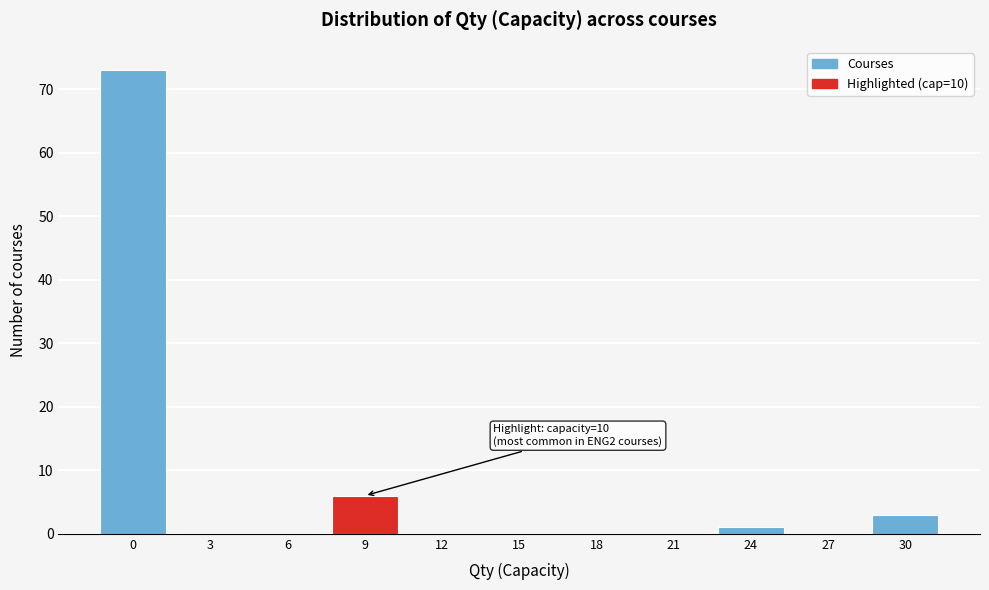

Reading left to right, extract all data points from this chart.

0=73	3=0	6=0	9=6	12=0	15=0	18=0	21=0	24=1	27=0	30=3